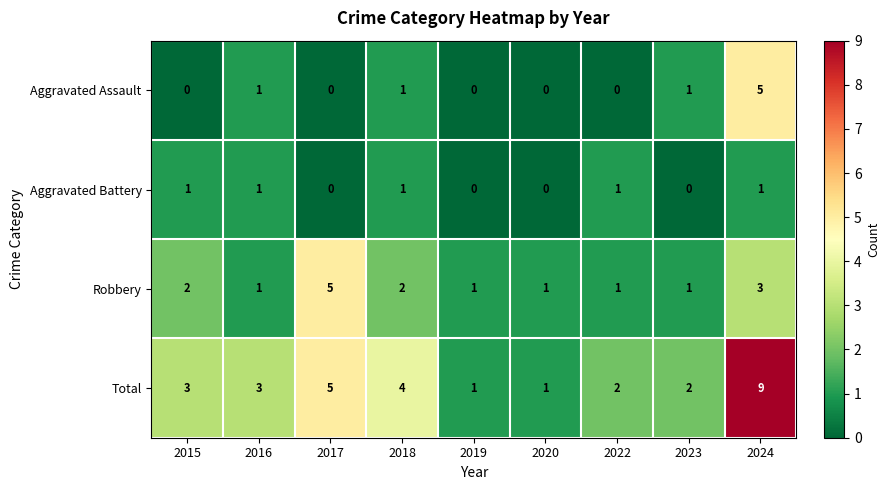

What is the maximum value for Aggravated Assault?

5